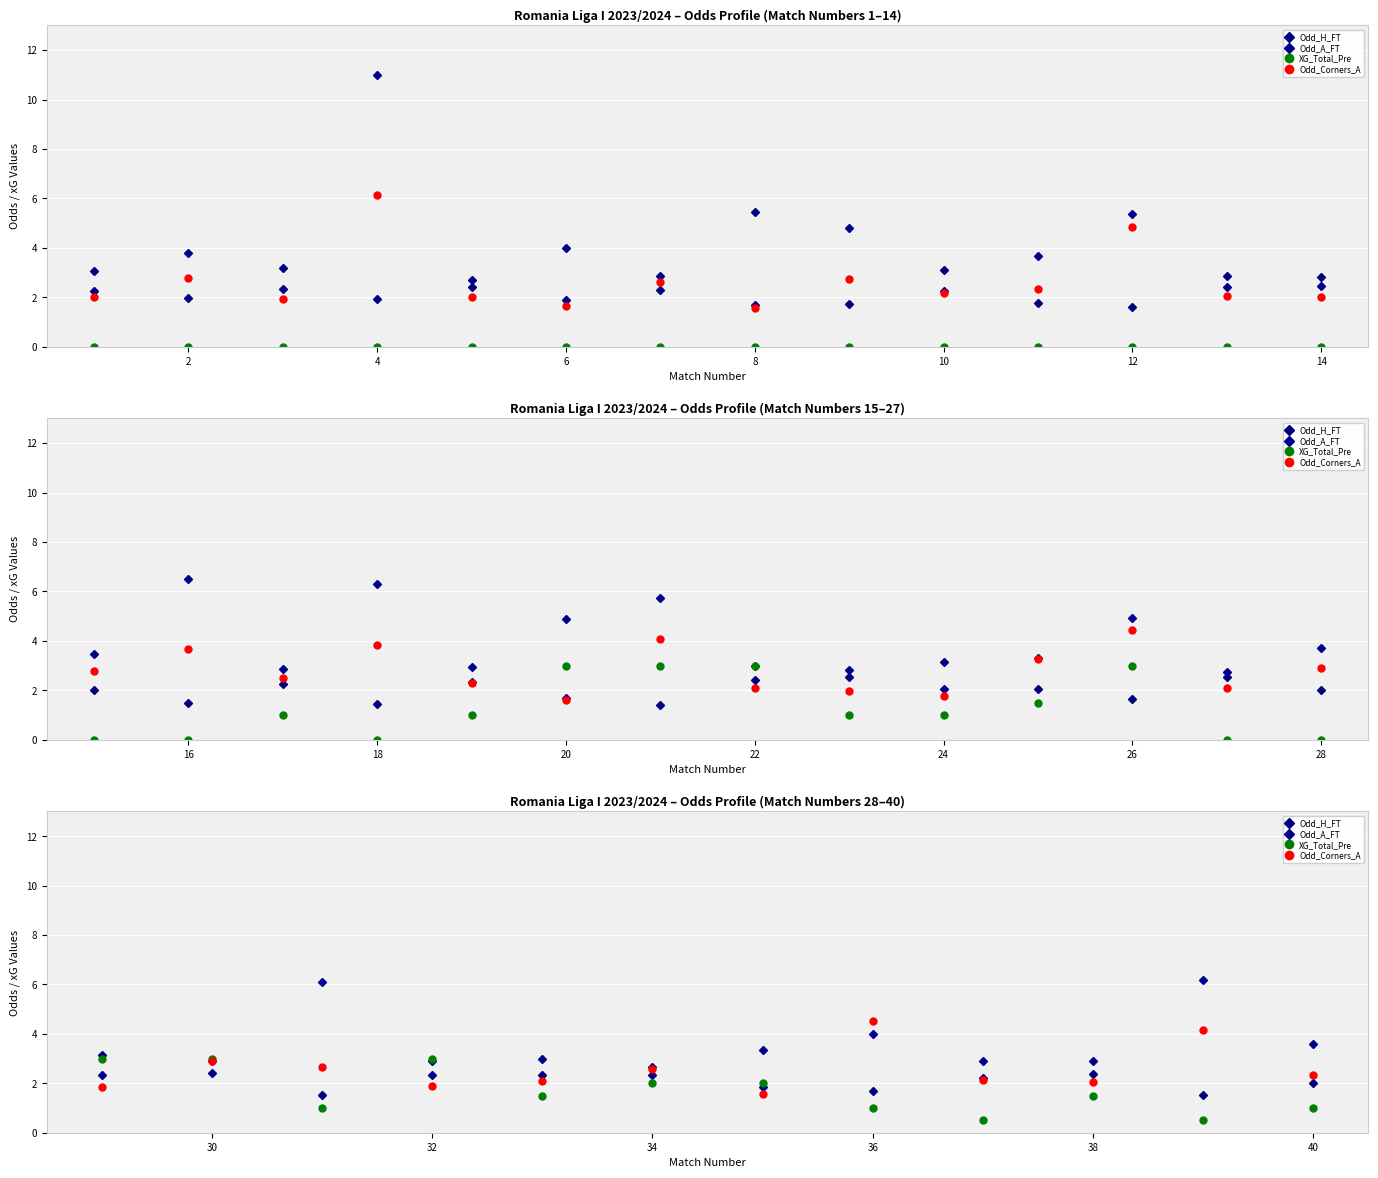

Which series ends up on top after the final intersection of Odd_Corners_A and XG_Total_Pre?

Odd_Corners_A